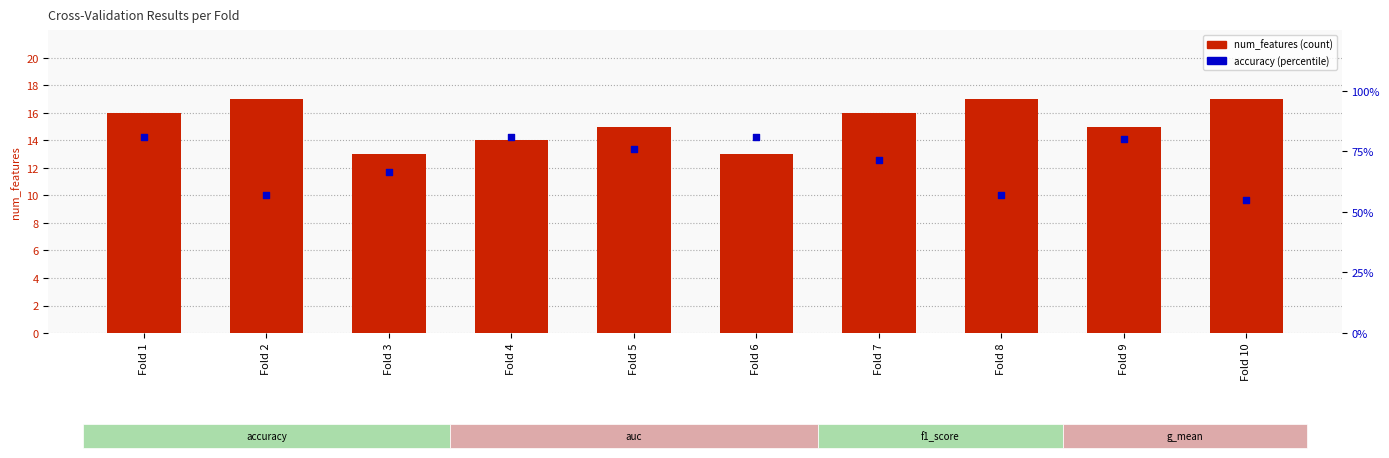

Which series reaches the minimum Y coordinate?

accuracy